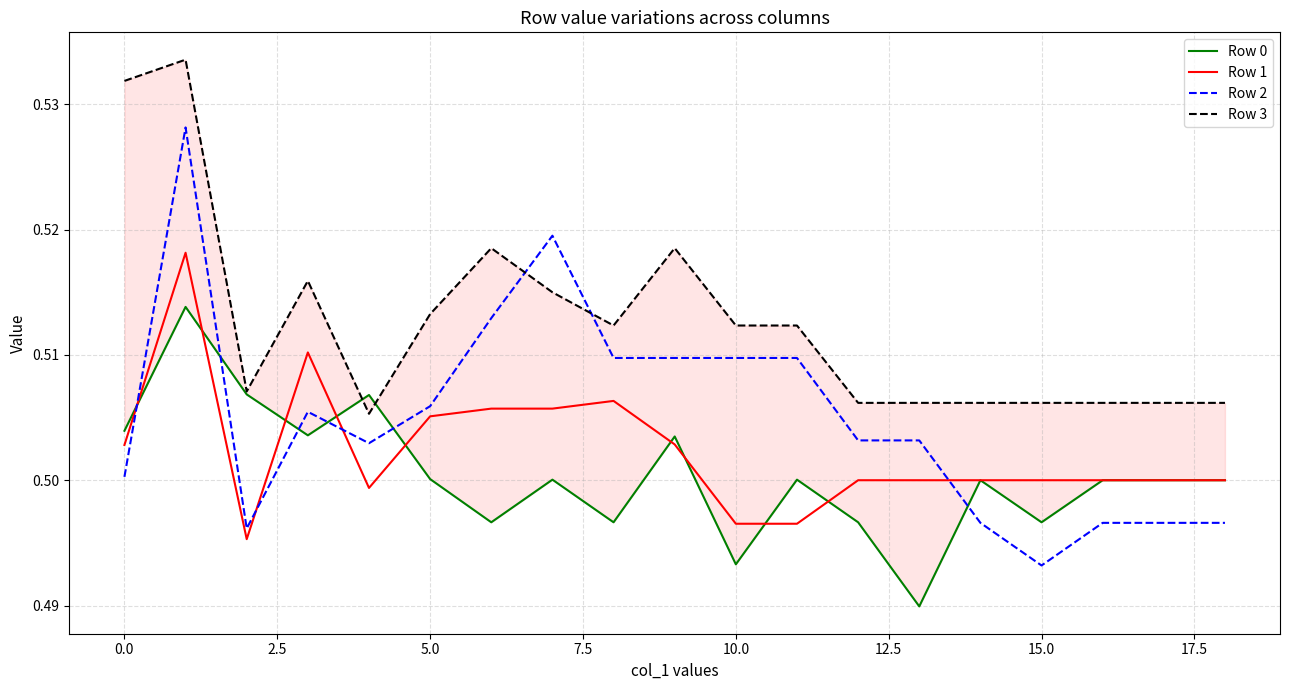

What is the total value across all series at 16?

2.0